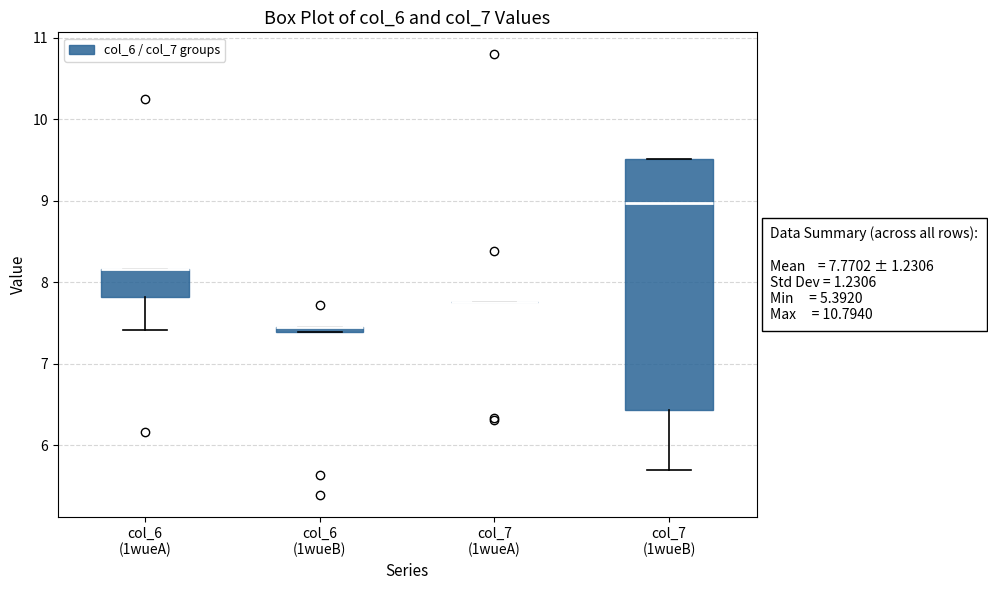

Comparing the boxes themselves (not the whiskers), which one is the tallest?

col_7 (1wueB)